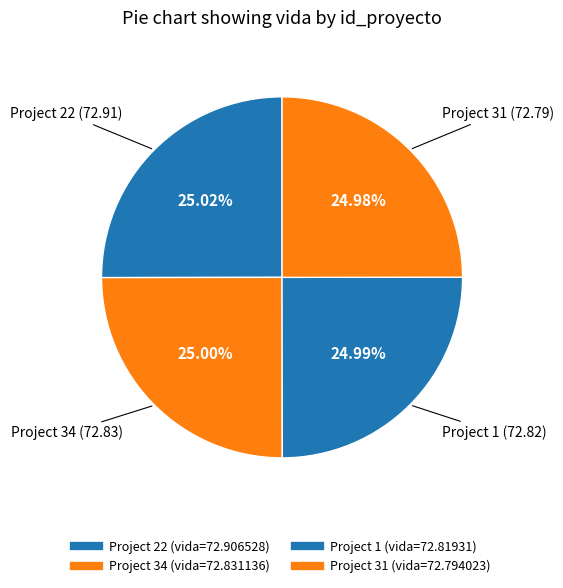

How many segments does this pie chart have?

4